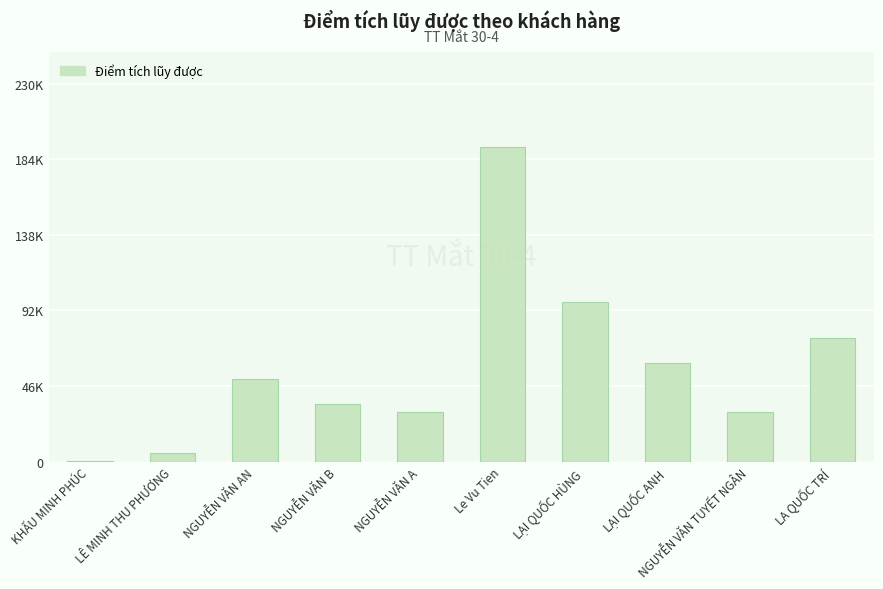

Are the bars horizontal?

No